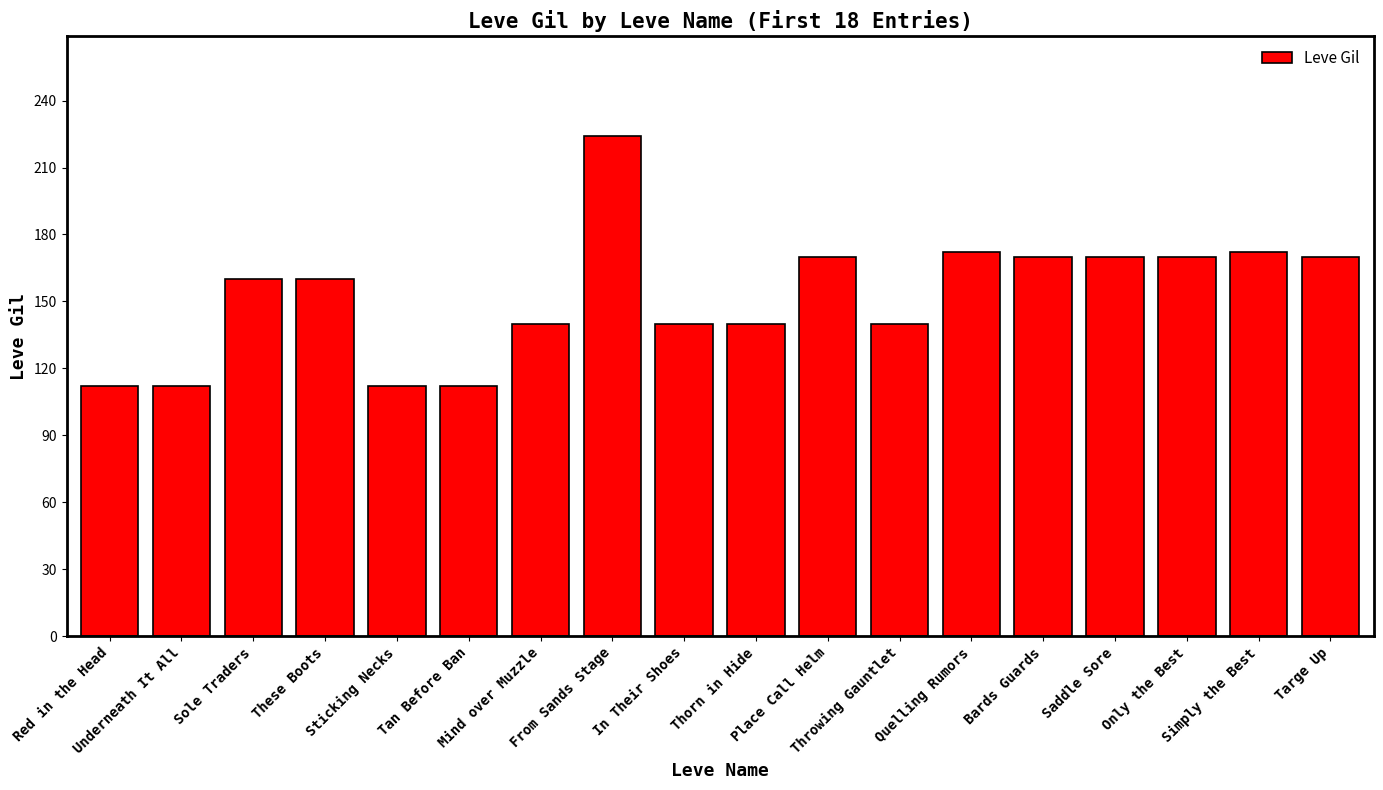

What is the change in value from Underneath It All to Targe Up?

+58